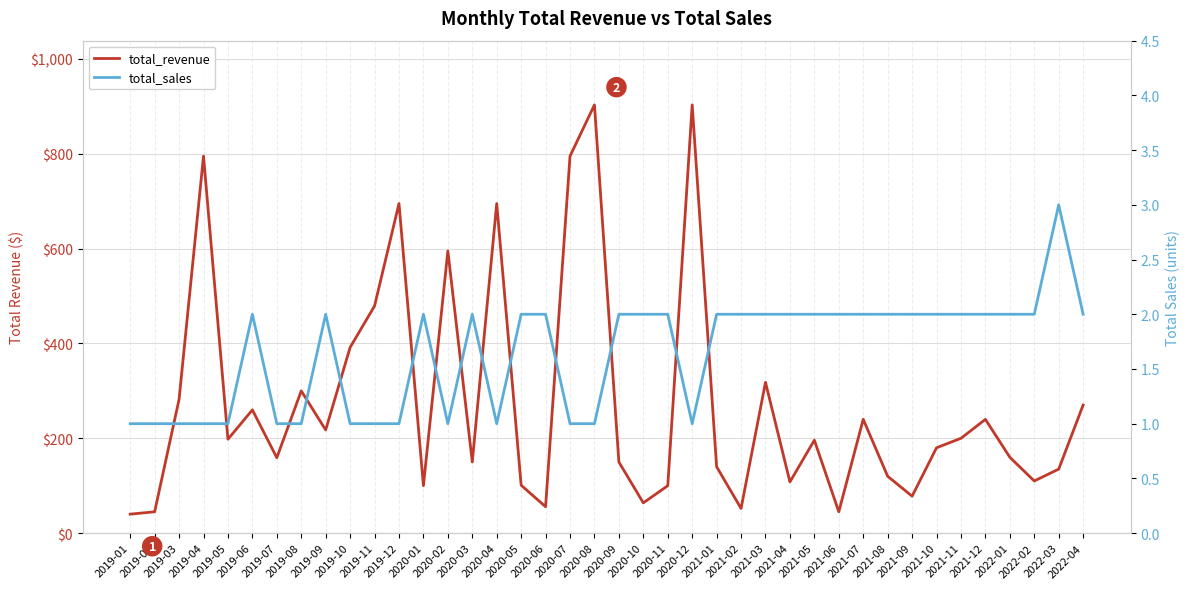

How many data points in total_sales are less than 2?

15